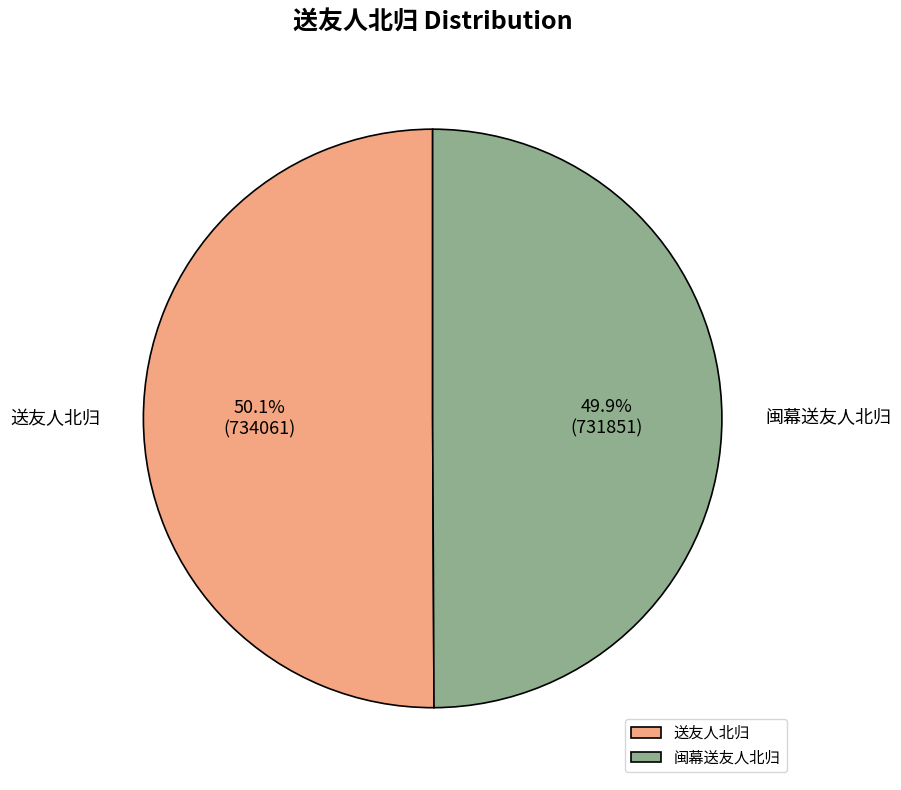

Does any single category account for the majority?

Yes